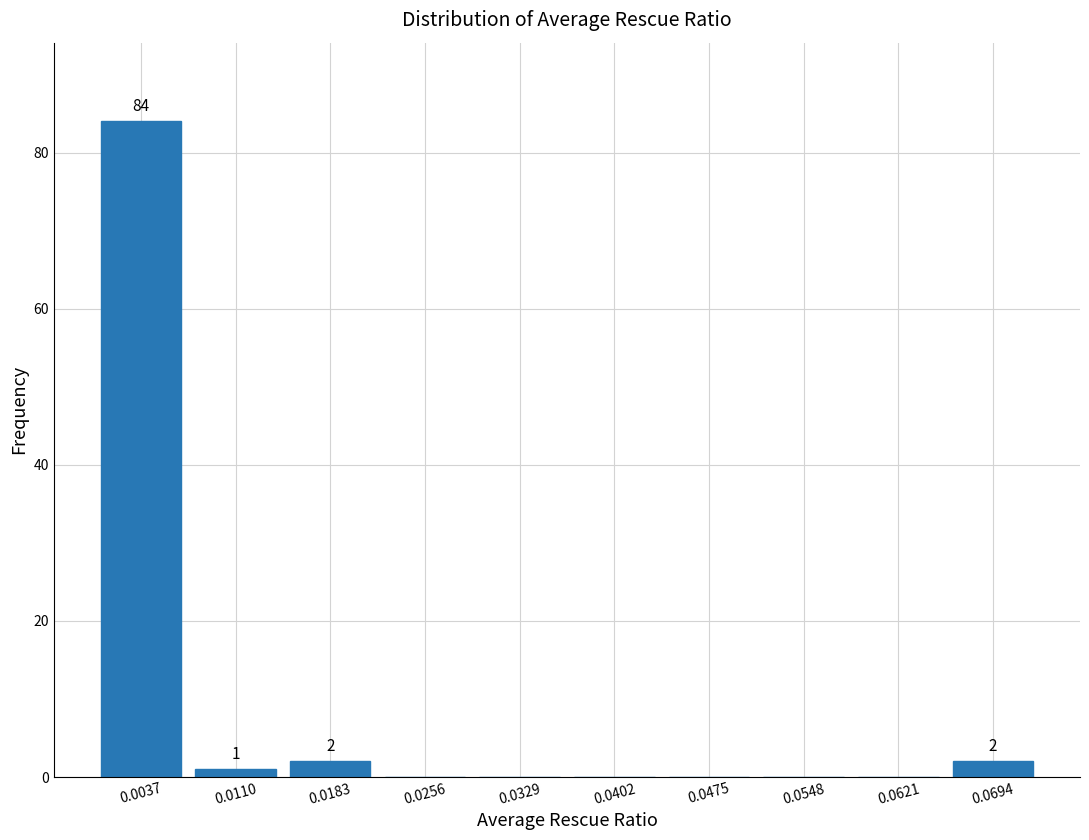

Over which range of the x-axis is the bar tallest?

0.000 to 0.007